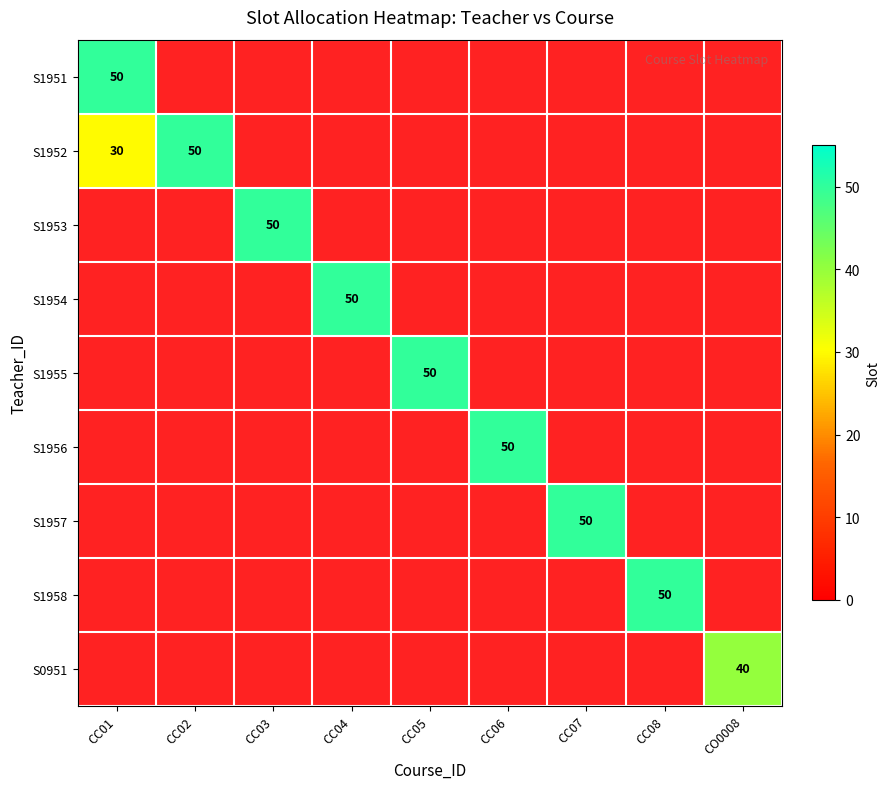

Count the number of categories in the chart.

9